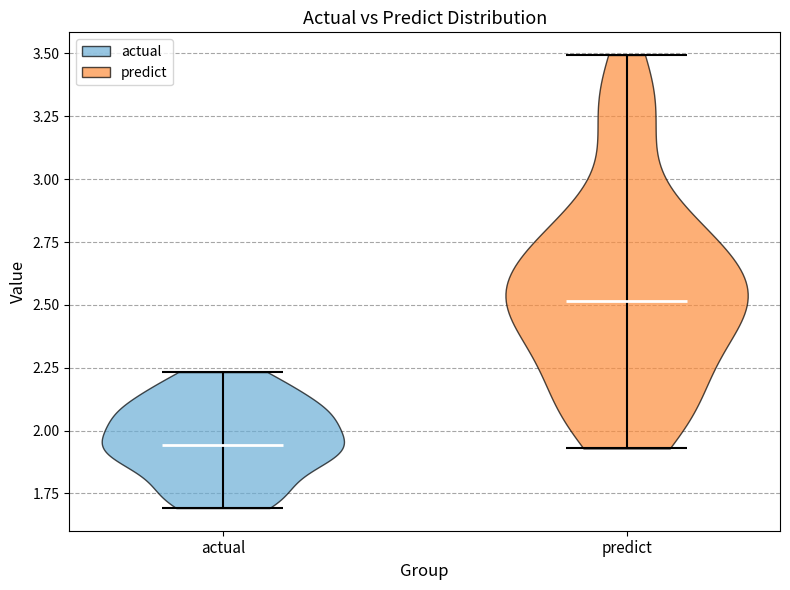

What is the highest point the violin for actual reaches on the y-axis? The values are not printed on the chart, so give them approximately, as read against the axis.

2.25